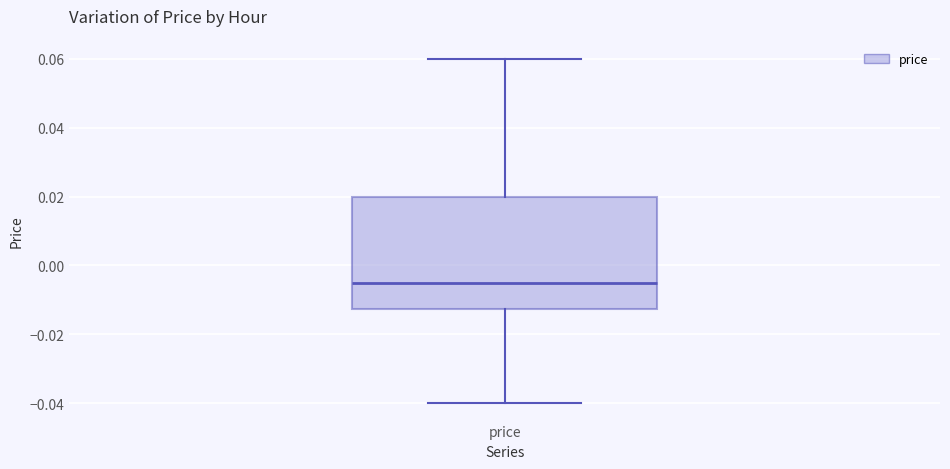

Read this box plot against the y-axis: the position of the median line, the range covered by the box, and the ends of both whiskers. The values are not printed on the chart, so give them approximately, as read against the axis.

median -0.004, box -0.012 to 0.020, whiskers -0.040 to 0.060